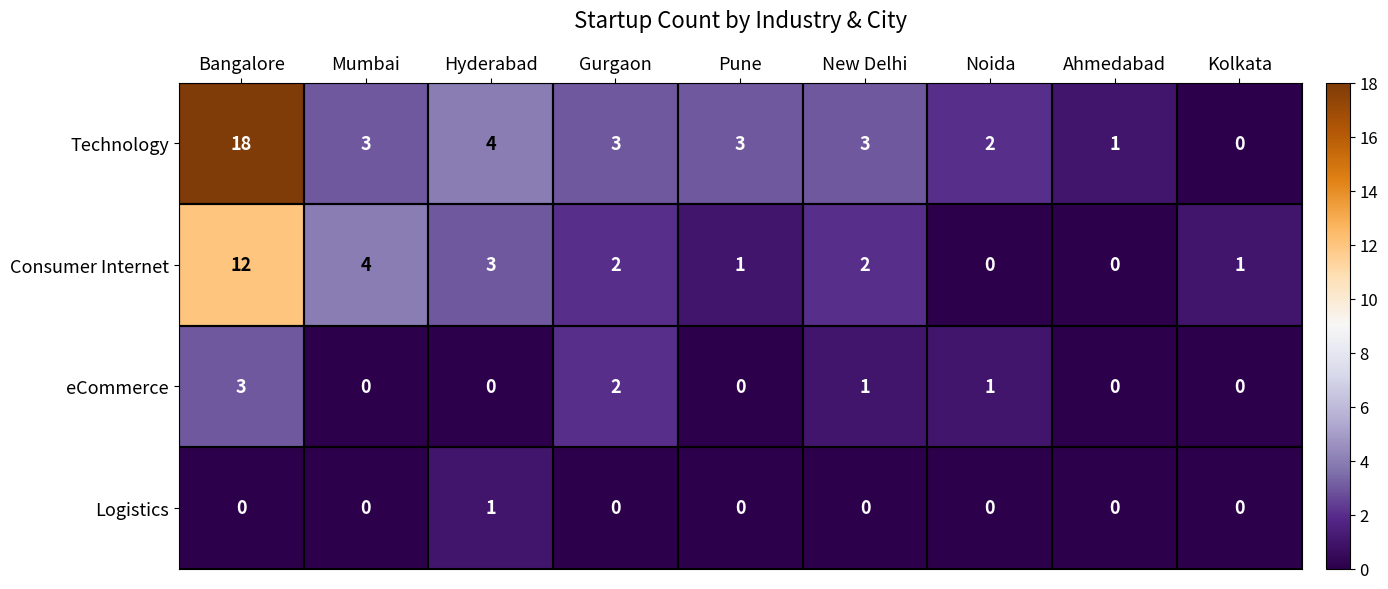

The value of Consumer Internet at Kolkata is 1. True or false?

True